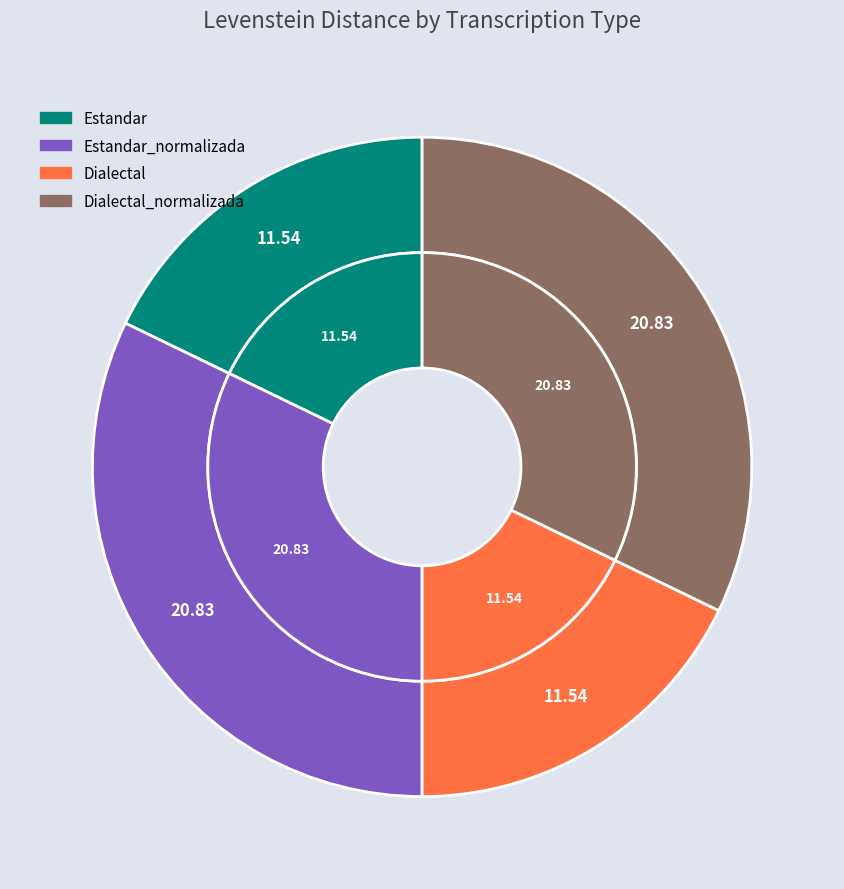

To the nearest percent, what is the combined percentage of Estandar_normalizada and Estandar?

50%